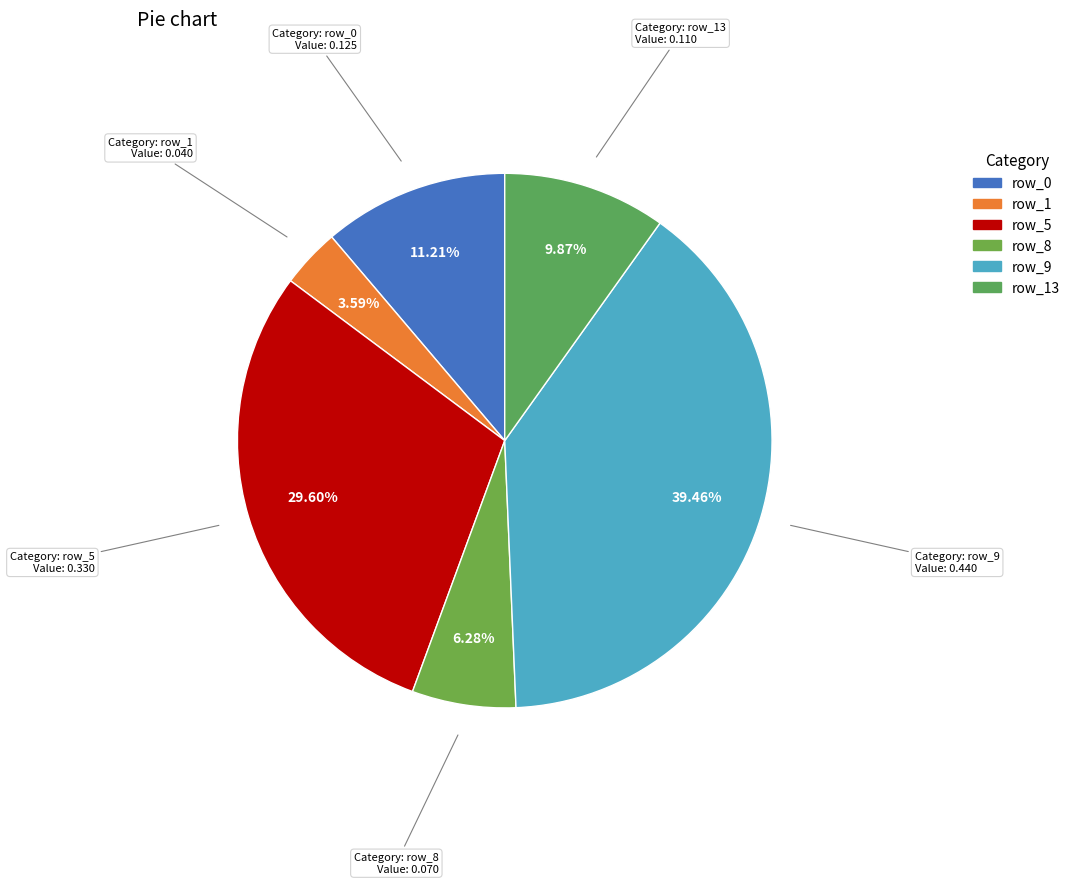

How many slices are in this pie chart?

6